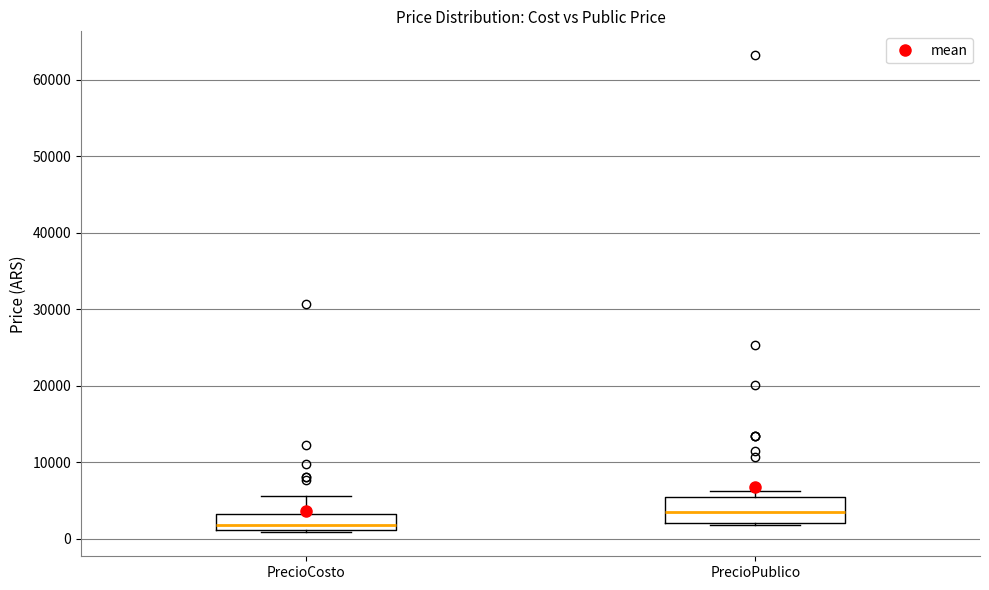

Comparing the boxes themselves (not the whiskers), which one is the tallest?

PrecioPublico